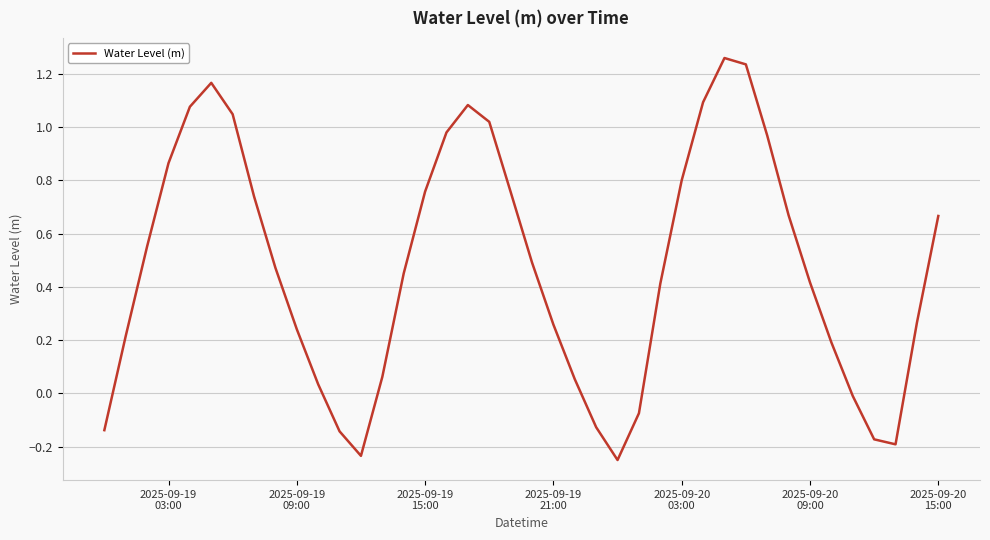

What is the difference between the maximum and minimum values?

1.5